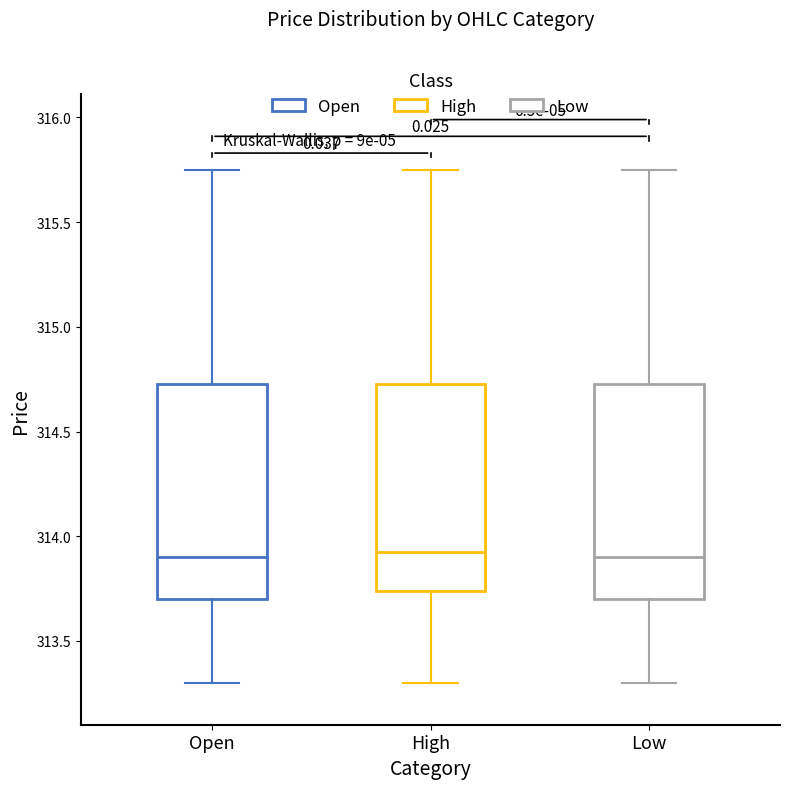

Reading left to right, read every box against the y-axis: the position of its median line, the range the box covers, and the ends of its whiskers. The values are not printed on the chart, so give them approximately, as read against the axis.

Open: median 313.90, box 313.70 to 314.75, whiskers 313.30 to 315.75
High: median 313.95, box 313.75 to 314.75, whiskers 313.30 to 315.75
Low: median 313.90, box 313.70 to 314.75, whiskers 313.30 to 315.75